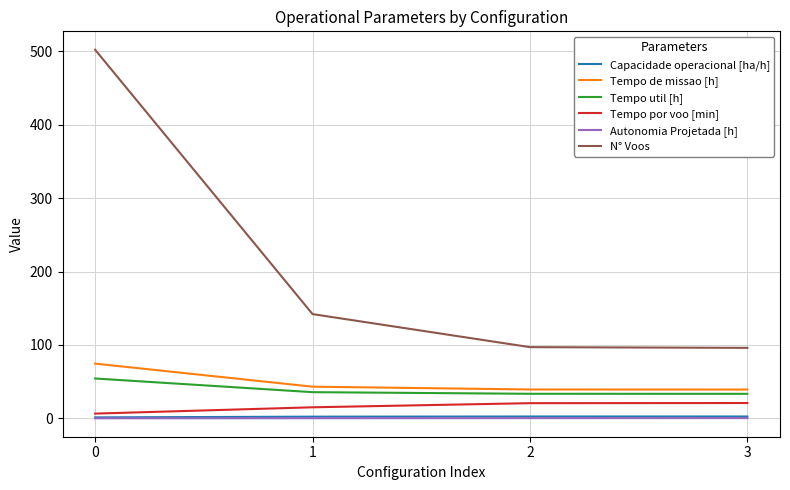

Is it true that Capacidade operacional [ha/h] equals 2.5 at 2?

True